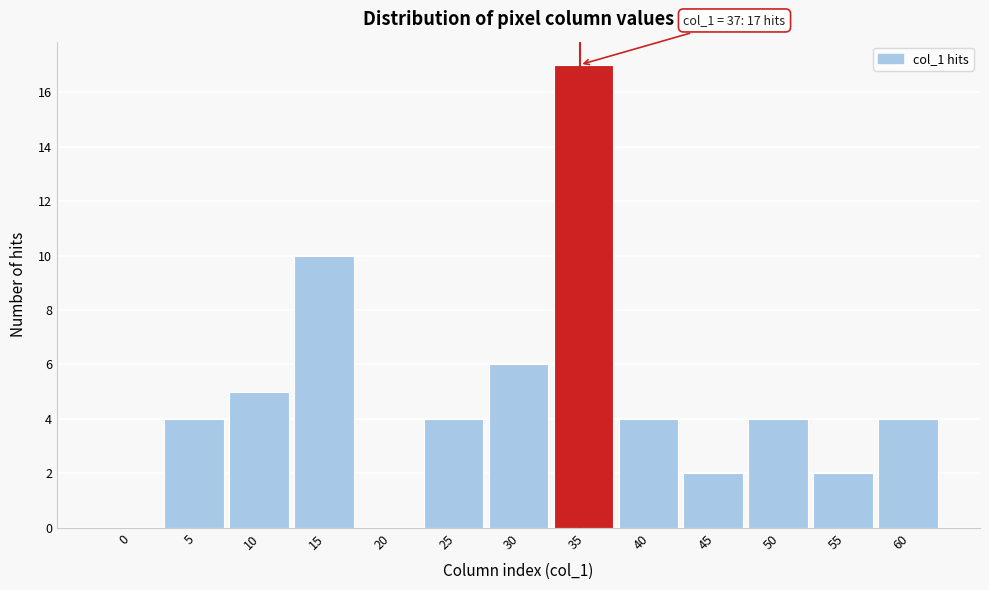

Reading right to left, extract all data points from this chart.

60=4	55=2	50=4	45=2	40=4	35=17	30=6	25=4	20=0	15=10	10=5	5=4	0=0